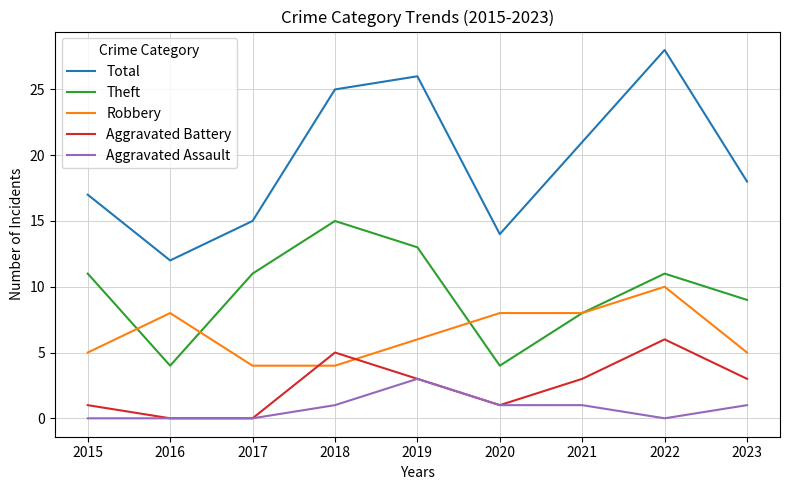

Reading right to left, transcribe all the data shown in this chart.

Total: 2023=18	2022=28	2021=21	2020=14	2019=26	2018=25	2017=15	2016=12	2015=17
Theft: 2023=9	2022=11	2021=8	2020=4	2019=13	2018=15	2017=11	2016=4	2015=11
Robbery: 2023=5	2022=10	2021=8	2020=8	2019=6	2018=4	2017=4	2016=8	2015=5
Aggravated Battery: 2023=3	2022=6	2021=3	2020=1	2019=3	2018=5	2017=0	2016=0	2015=1
Aggravated Assault: 2023=1	2022=0	2021=1	2020=1	2019=3	2018=1	2017=0	2016=0	2015=0